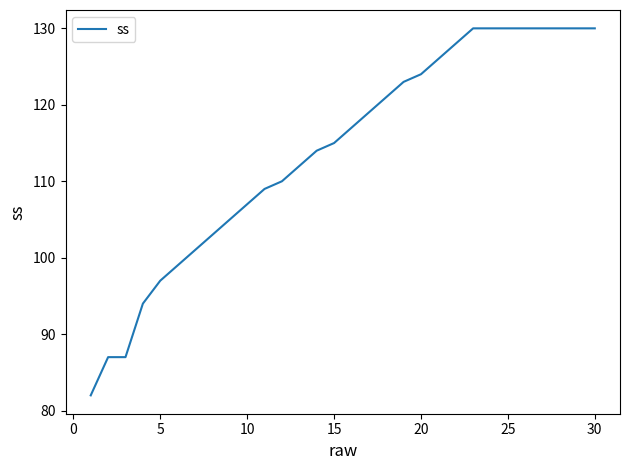

What is the difference between the maximum and minimum values?

48